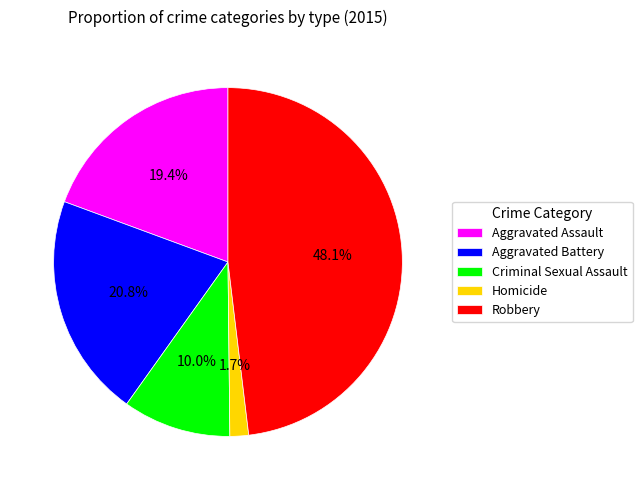

What is the smallest slice in the pie chart?

Homicide